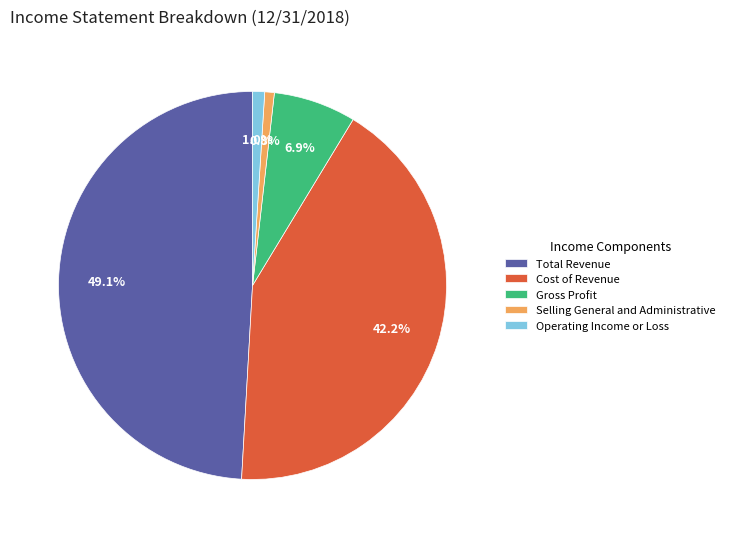

To the nearest percent, what is the combined percentage of Operating Income or Loss and Cost of Revenue?

43%